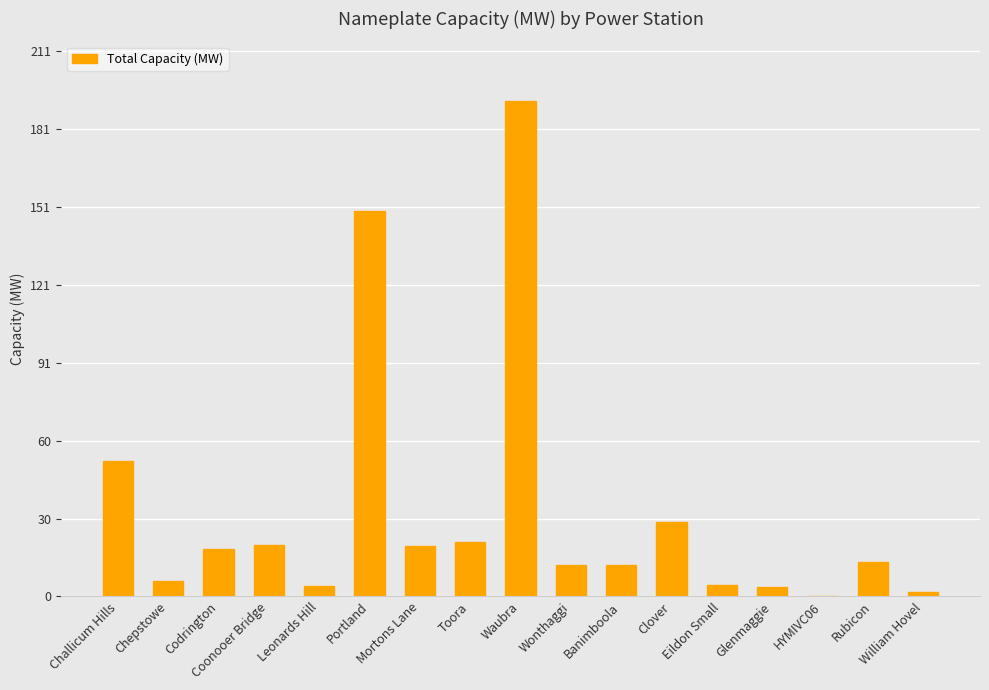

What is the approximate value at Chepstowe?

6.2